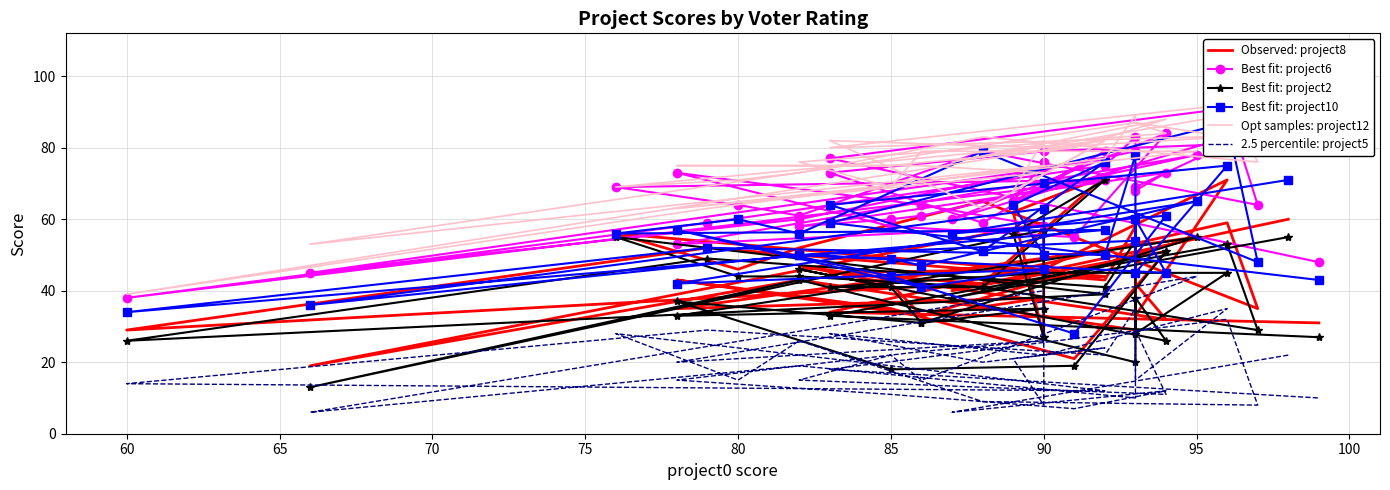

True or false: Best fit: project10 and Best fit: project6 cross at least once.

False